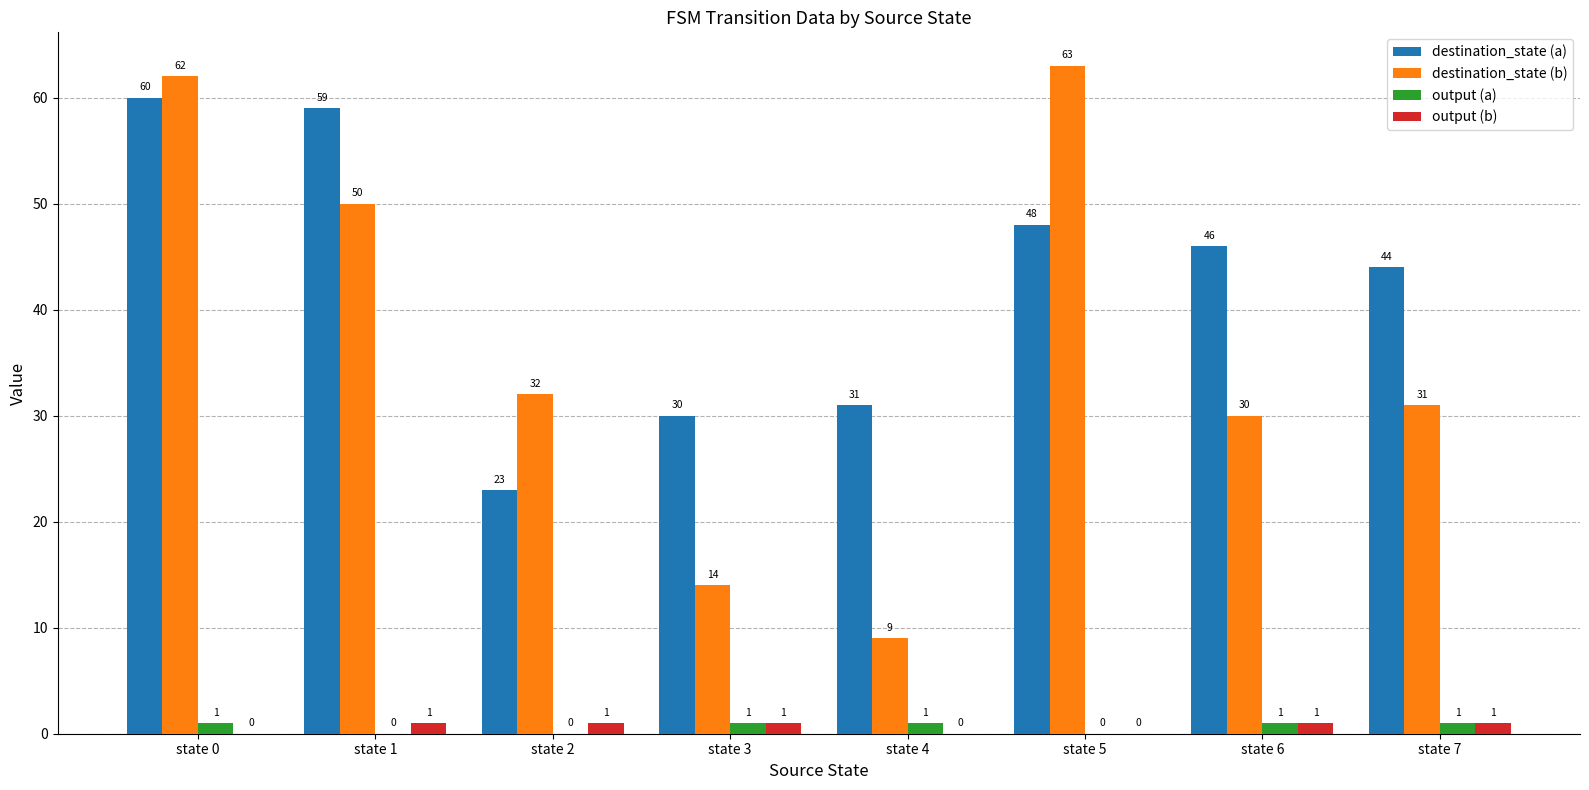

How many positive values does the output (b) series have?

5